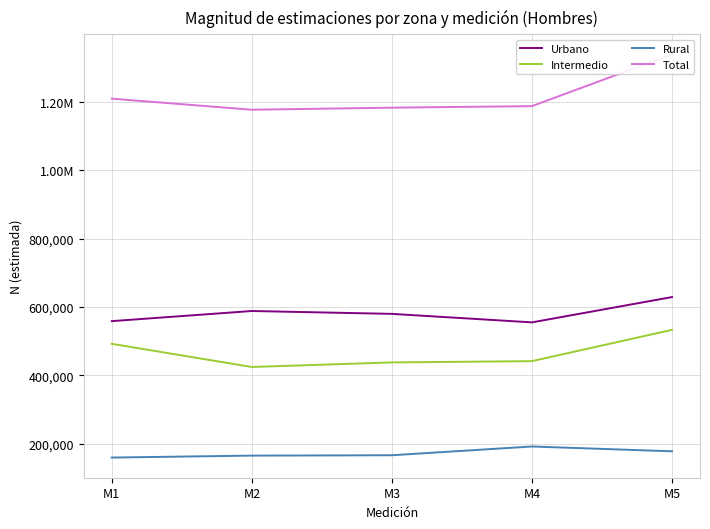

How many interior local valleys does the Total series have?

1